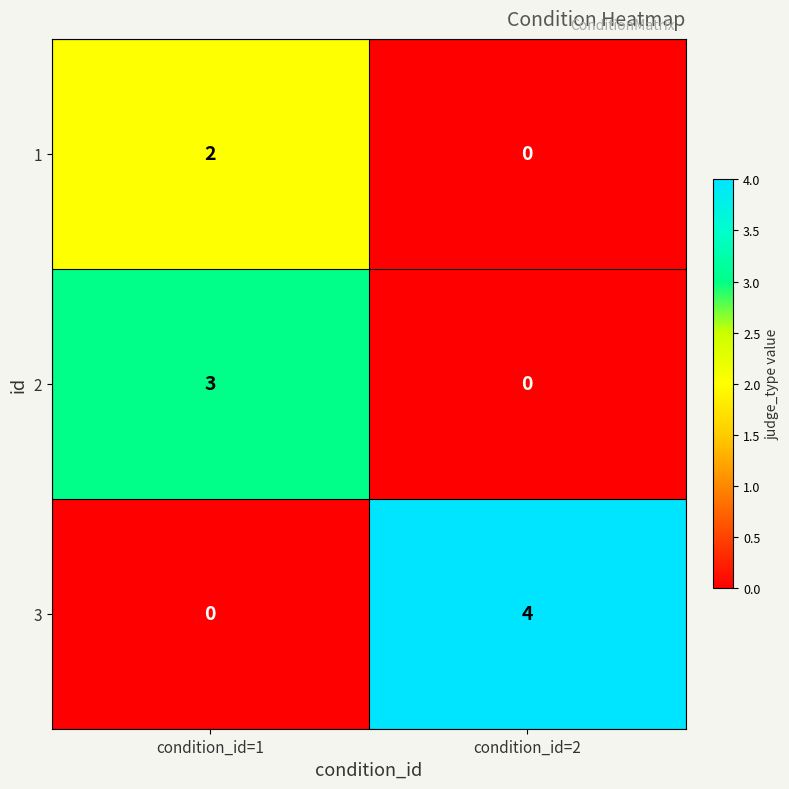

The 3 series shows 5 at condition_id=2. True or false?

False